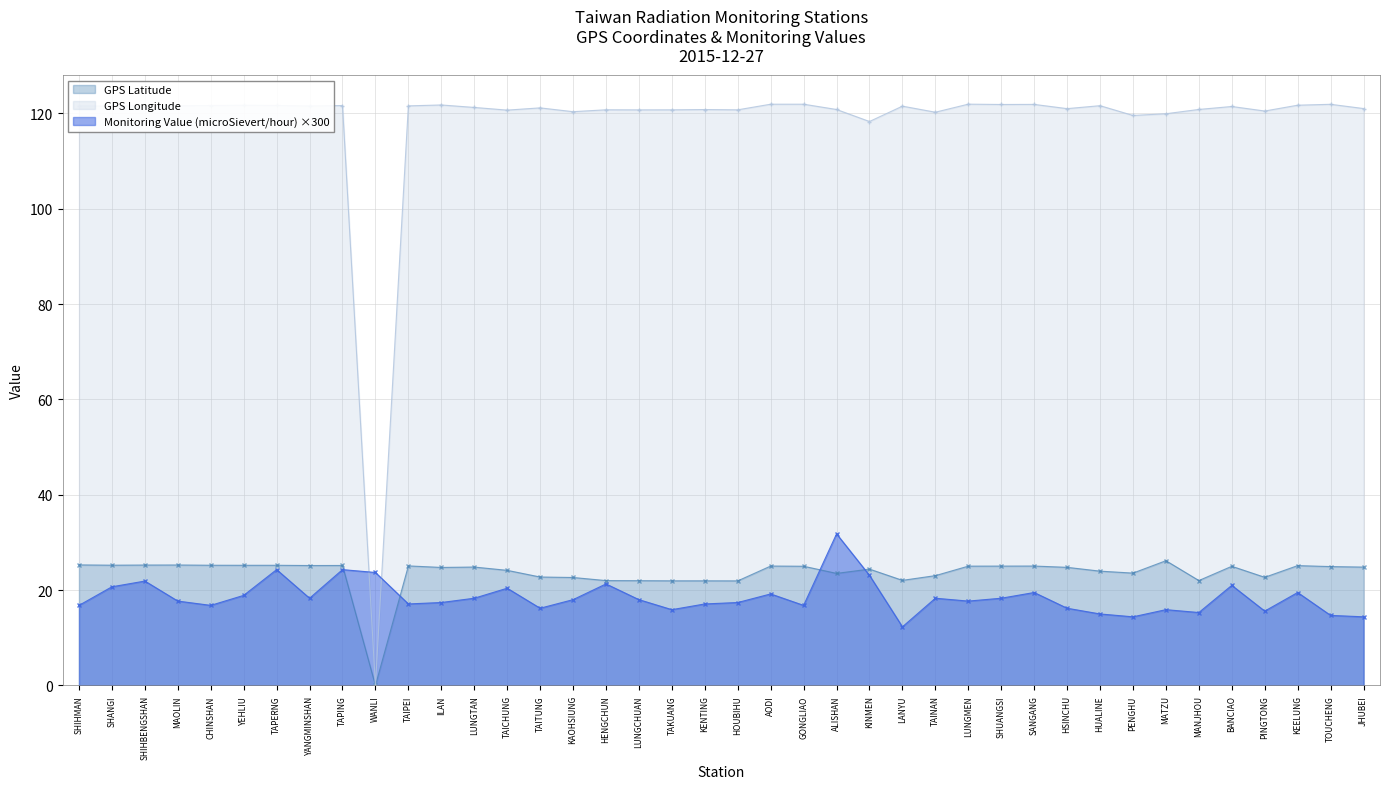

What is the difference between the second highest and minimum values in the Monitoring Value (microSievert/hour) series?

12.0